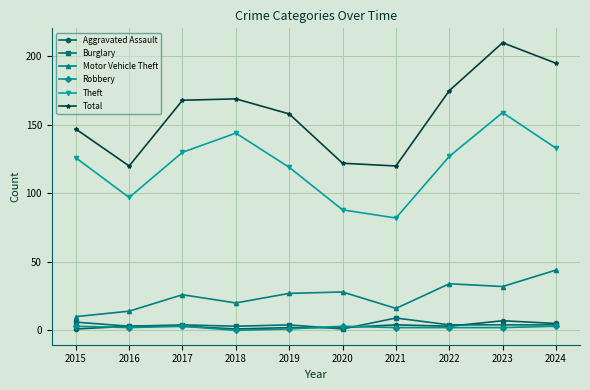

Where is Theft nearest to the value 120?

2019